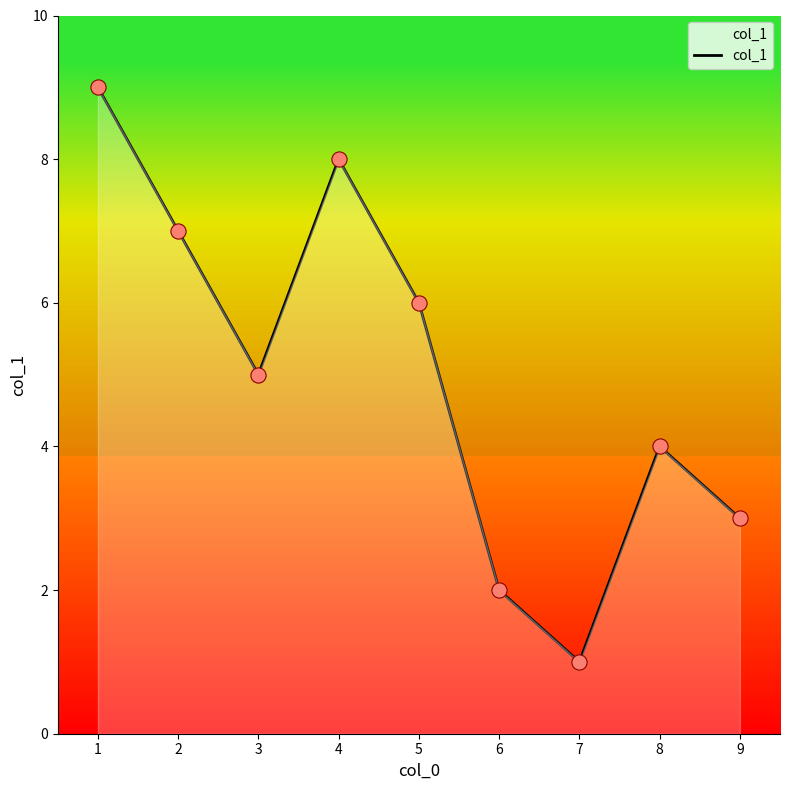

Approximately how many times larger is the value at 2 compared to 3?

1.4